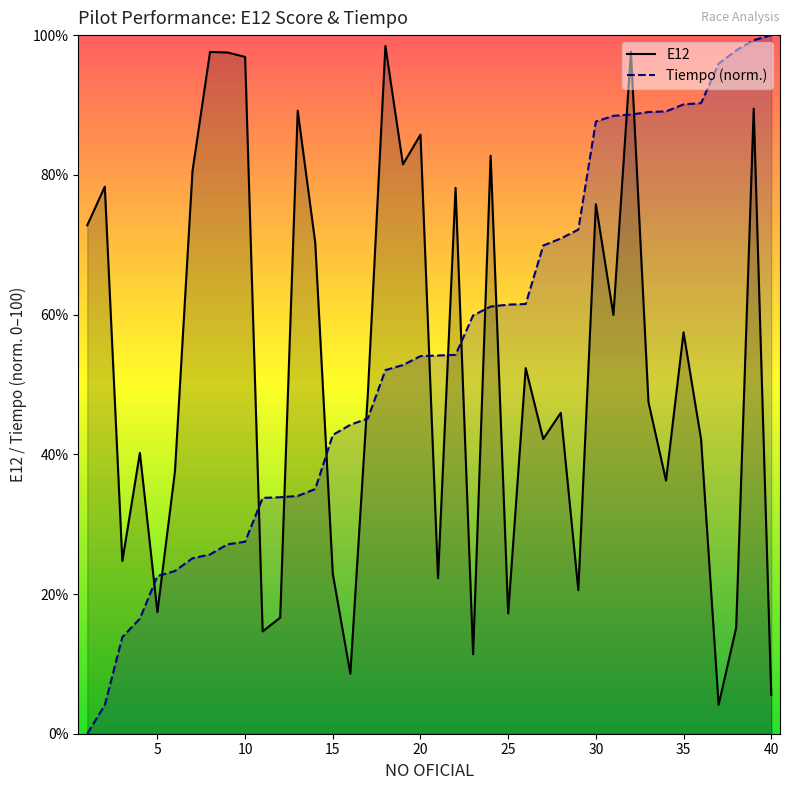

Which series has the largest total across all categories?

Tiempo (norm.)